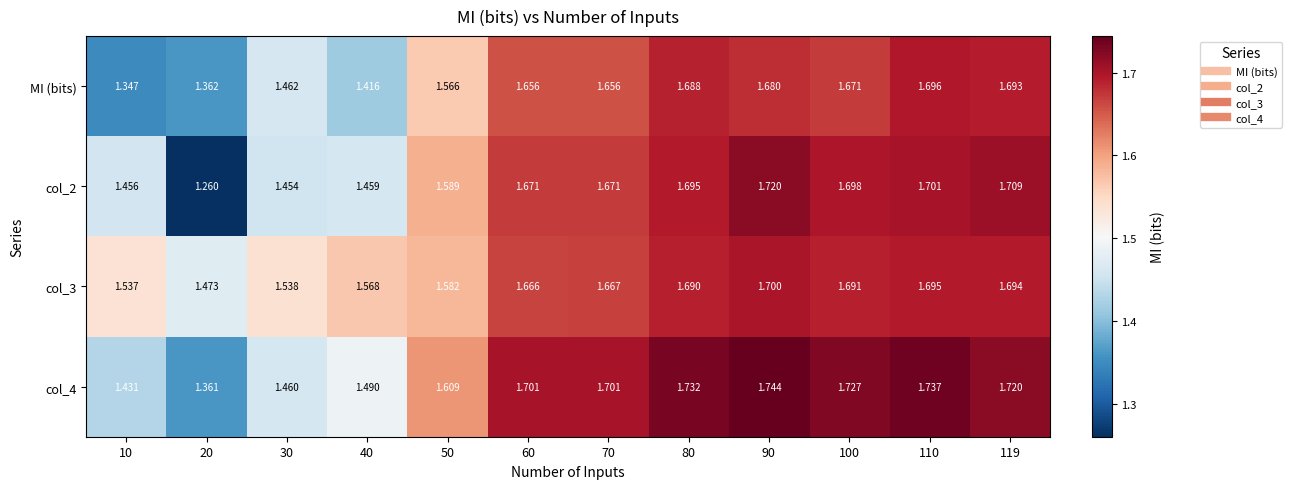

Is the value of col_2 at 30 greater than the value of MI (bits) at 40?

Yes